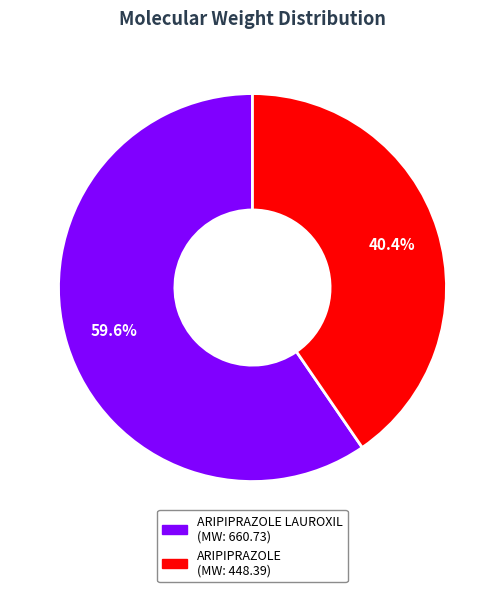

Is there a majority slice in this chart?

Yes